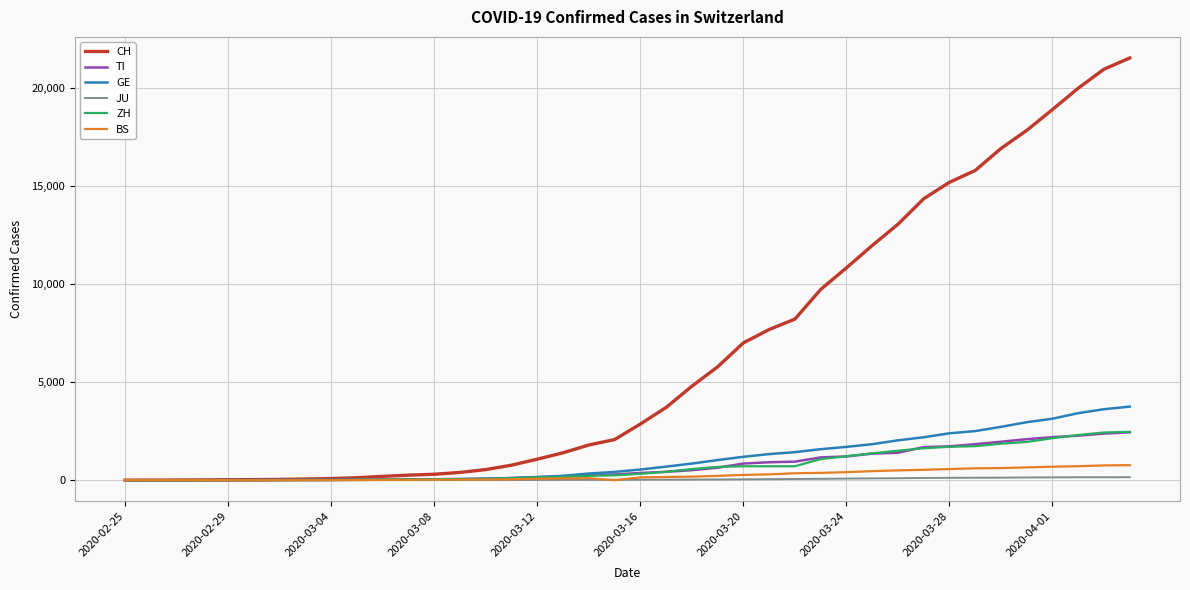

Which series has the largest total across all categories?

CH